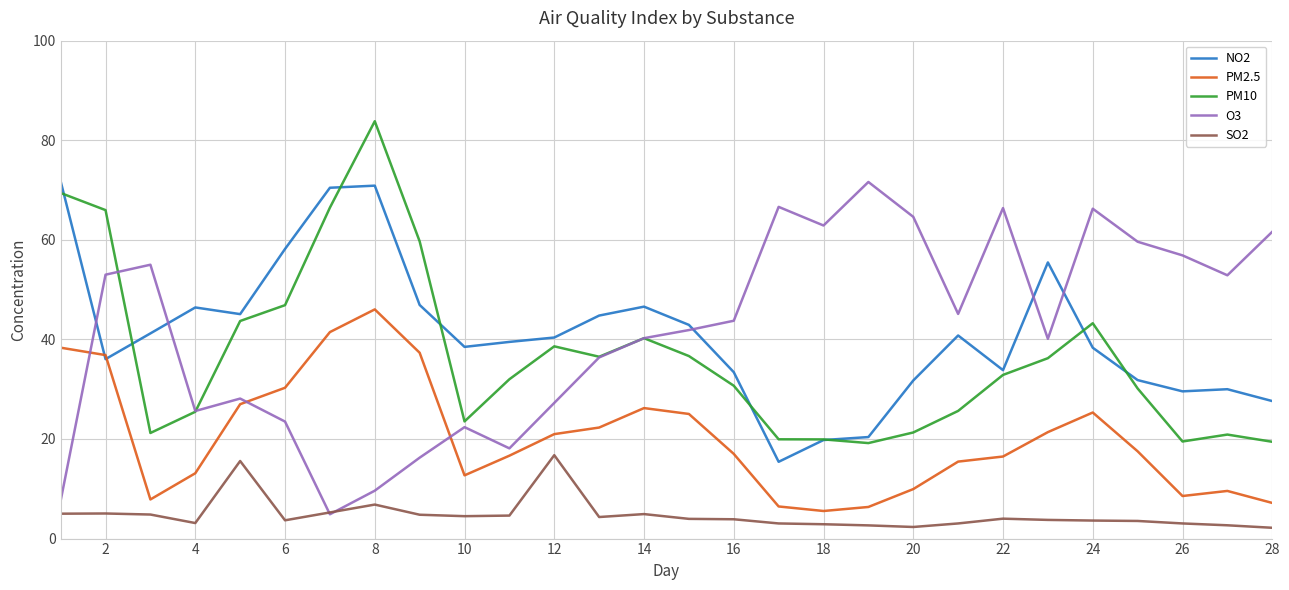

What is the maximum value shown in the chart?

83.8